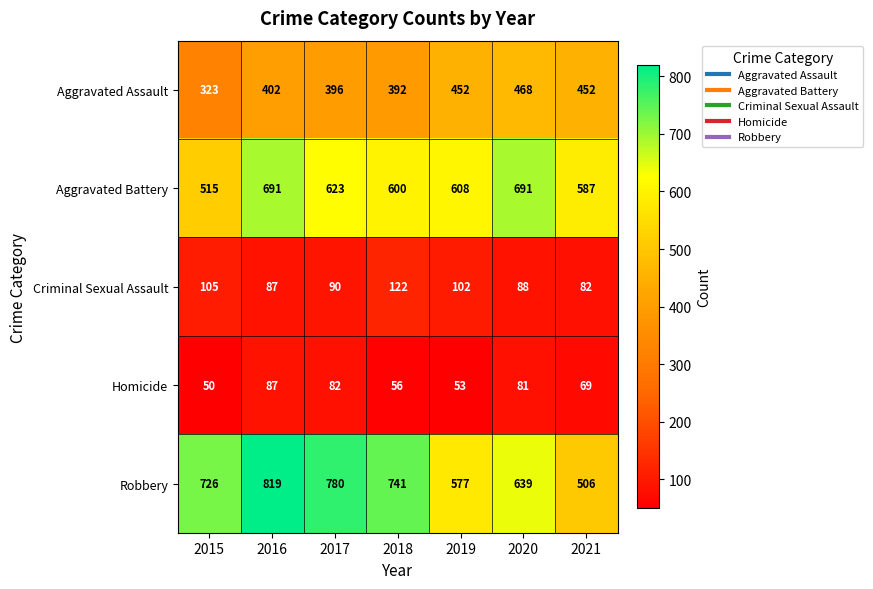

What is the difference between the highest and lowest values at 2015?

676